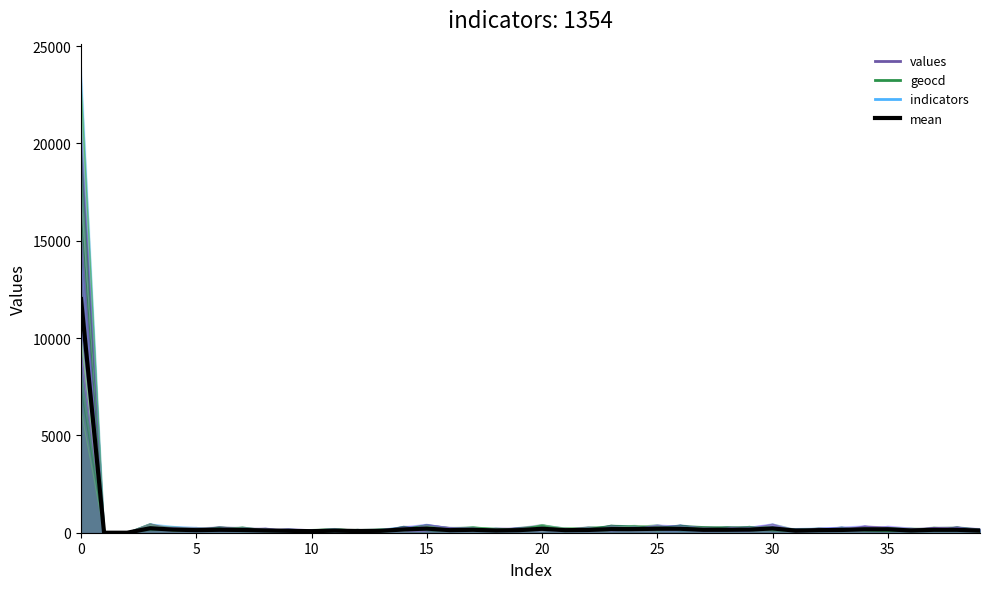

The chart shows a value of 141.6 at 35. True or false?

True